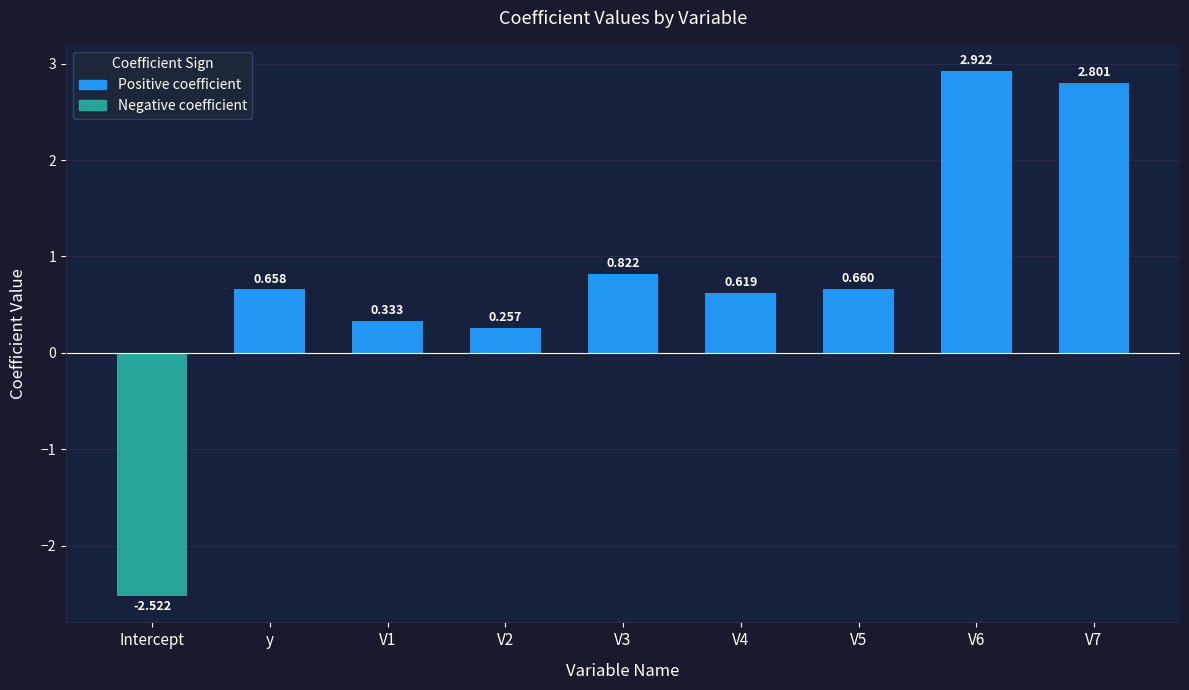

Where does the data first go above 0?

y